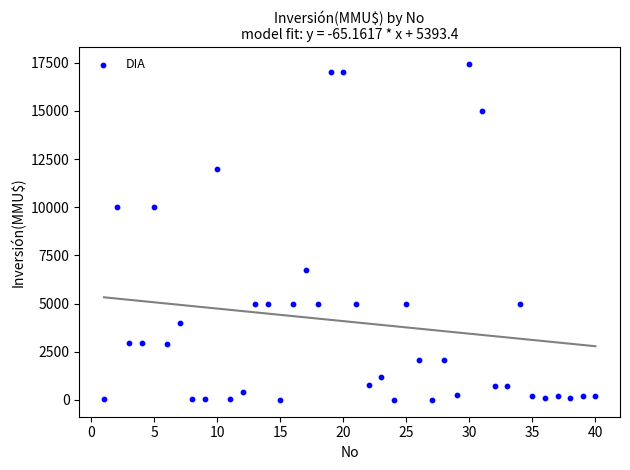

What is the range of X values (max minus min)?

39